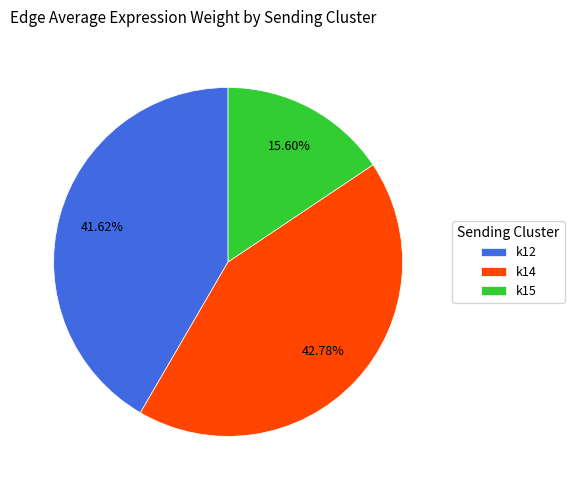

To the nearest percent, what is the difference between the k15 and k12 slice percentages?

26%